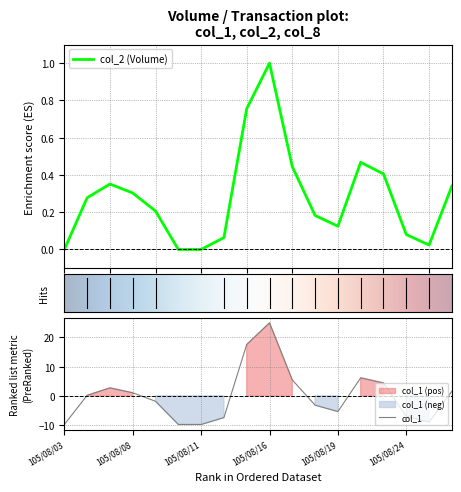

Reading left to right, list all the values displayed in this chart.

col_1: -9.9	0.1	2.7	1.0	-1.9	-9.9	-9.9	-7.5	17.6	25.0	5.4	-3.2	-5.4	6.1	4.4	-7.1	-9.0	1.5
col_2: 0.0	0.3	0.4	0.3	0.2	0.0	0.0	0.1	0.8	1.0	0.4	0.2	0.1	0.5	0.4	0.1	0.0	0.3